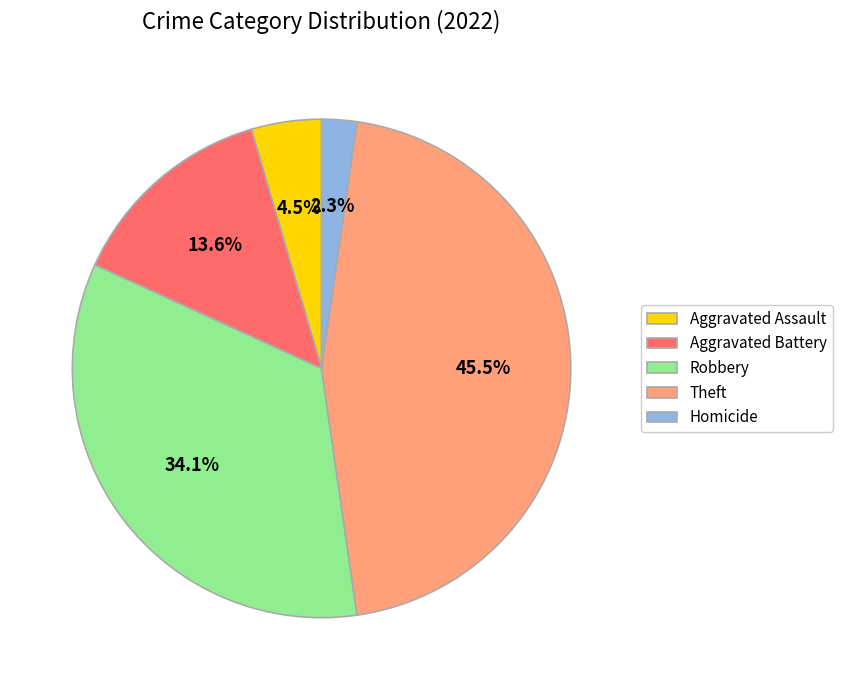

Does any single category account for the majority?

No